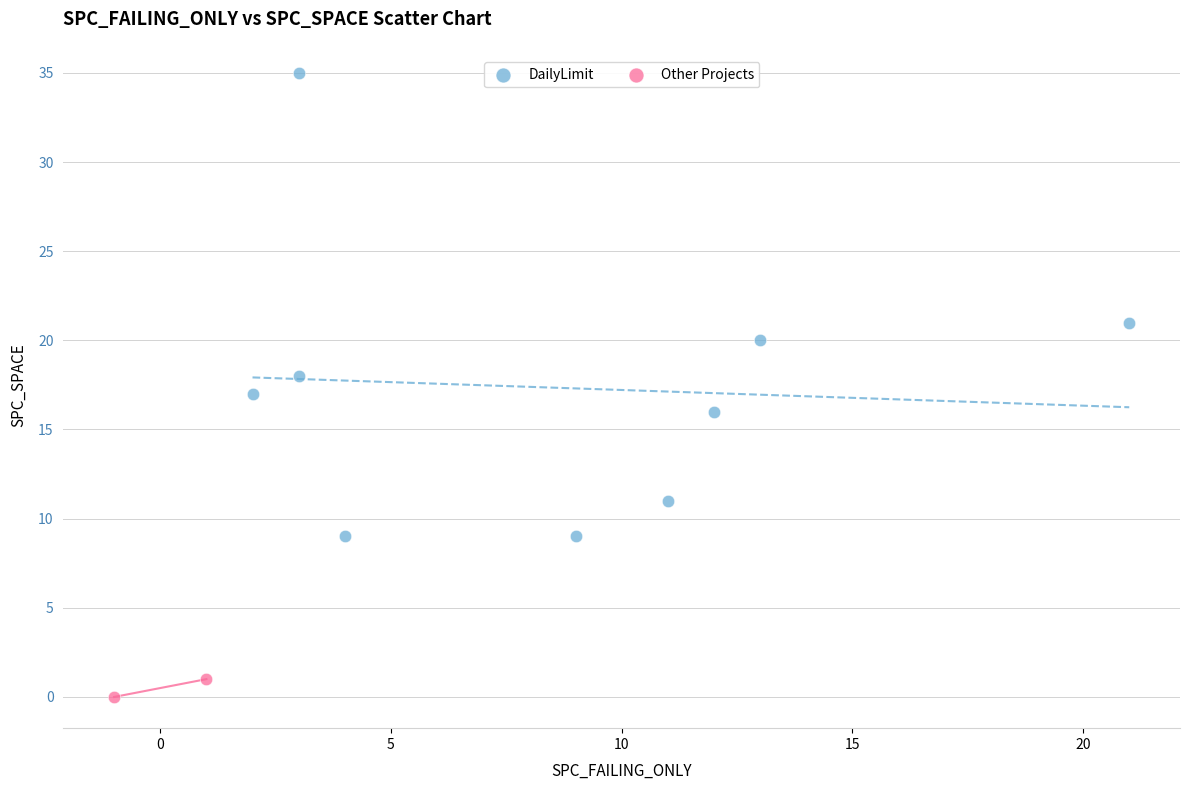

Which series contains the lowest Y value?

Other Projects